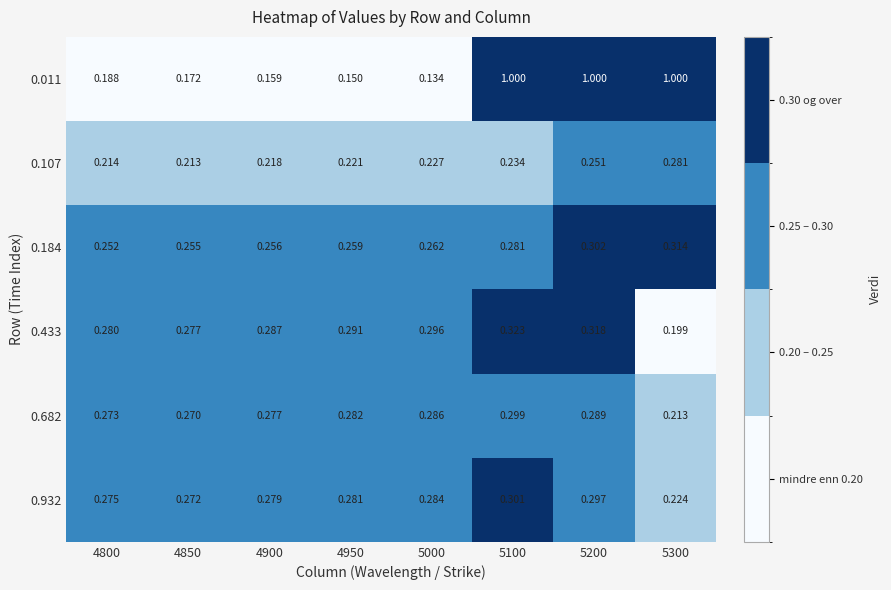

Is the value of 0.107 at 4850 greater than the value of 0.184 at 4950?

No